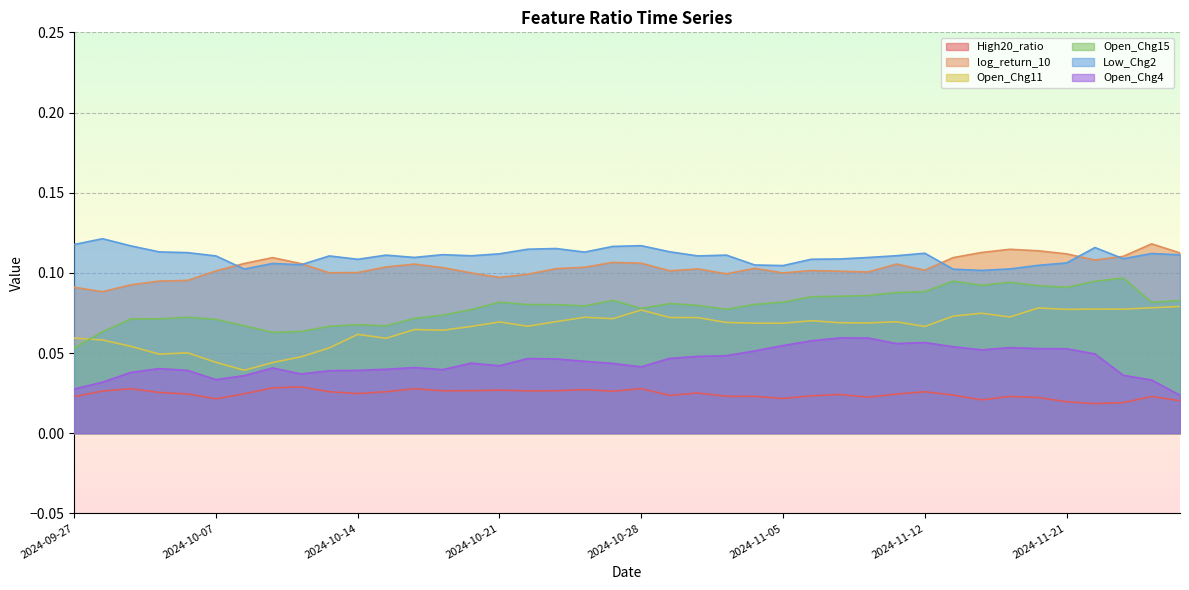

Rank the series at 2024-11-26 from lowest to highest value.

High20_ratio, Open_Chg4, Open_Chg11, Open_Chg15, Low_Chg2, log_return_10